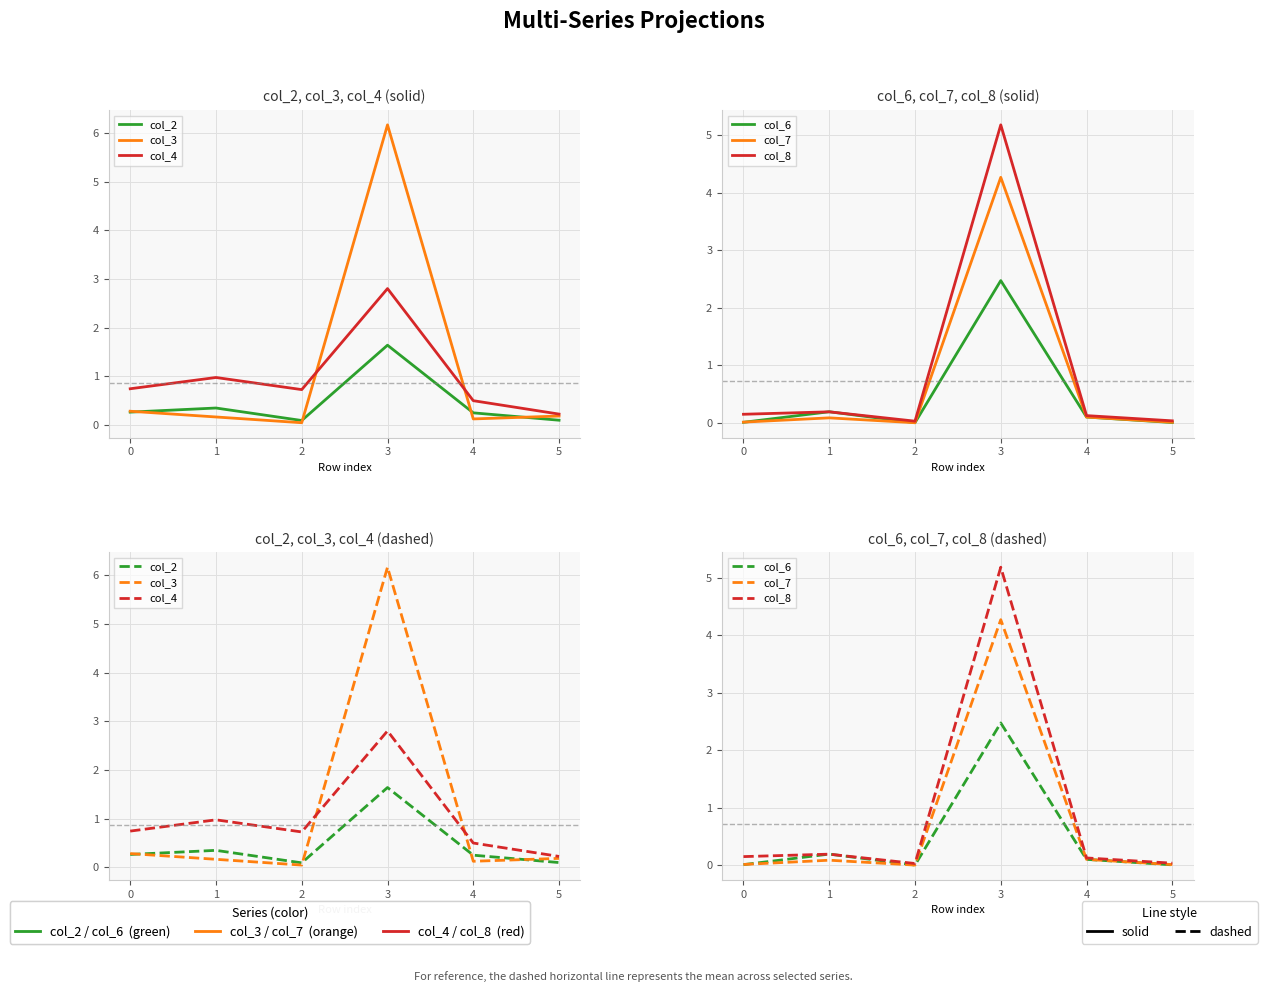

Reading left to right, transcribe all the data shown in this chart.

col_2: 0.3	0.3	0.1	1.6	0.2	0.1
col_3: 0.3	0.2	0.0	6.2	0.1	0.2
col_4: 0.7	1.0	0.7	2.8	0.5	0.2
col_6: 0.0	0.2	0.0	2.5	0.1	0.0
col_7: 0.0	0.1	0.0	4.3	0.1	0.0
col_8: 0.1	0.2	0.0	5.2	0.1	0.0